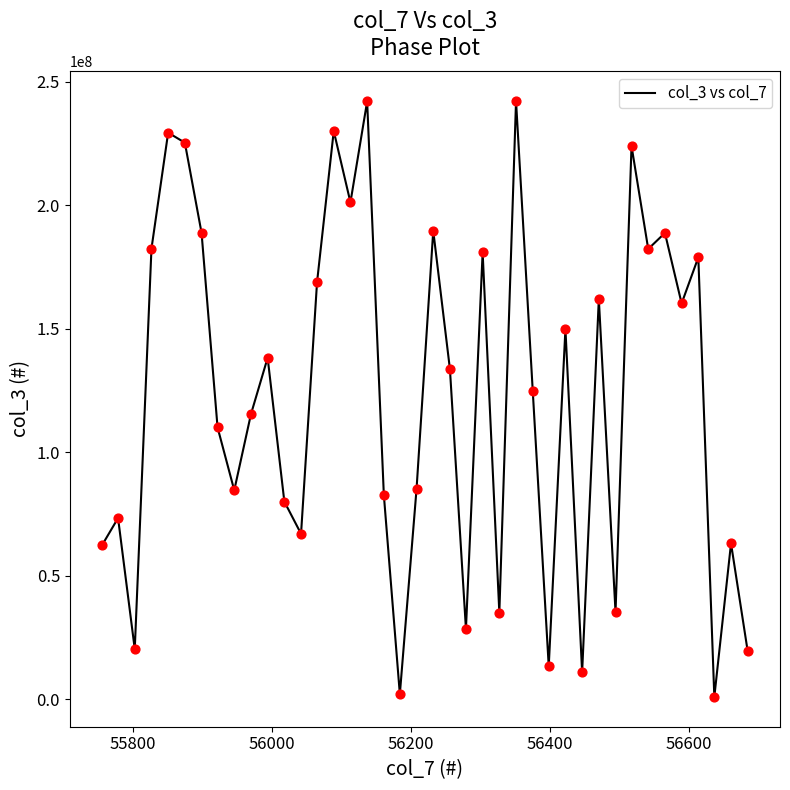

What is the difference between the maximum and minimum values?

241269368